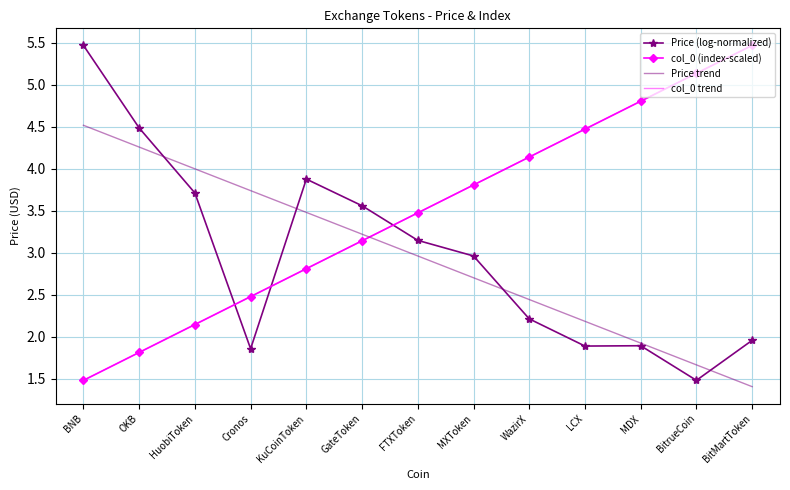

At which label is col_0 trend closest to 3?

GateToken